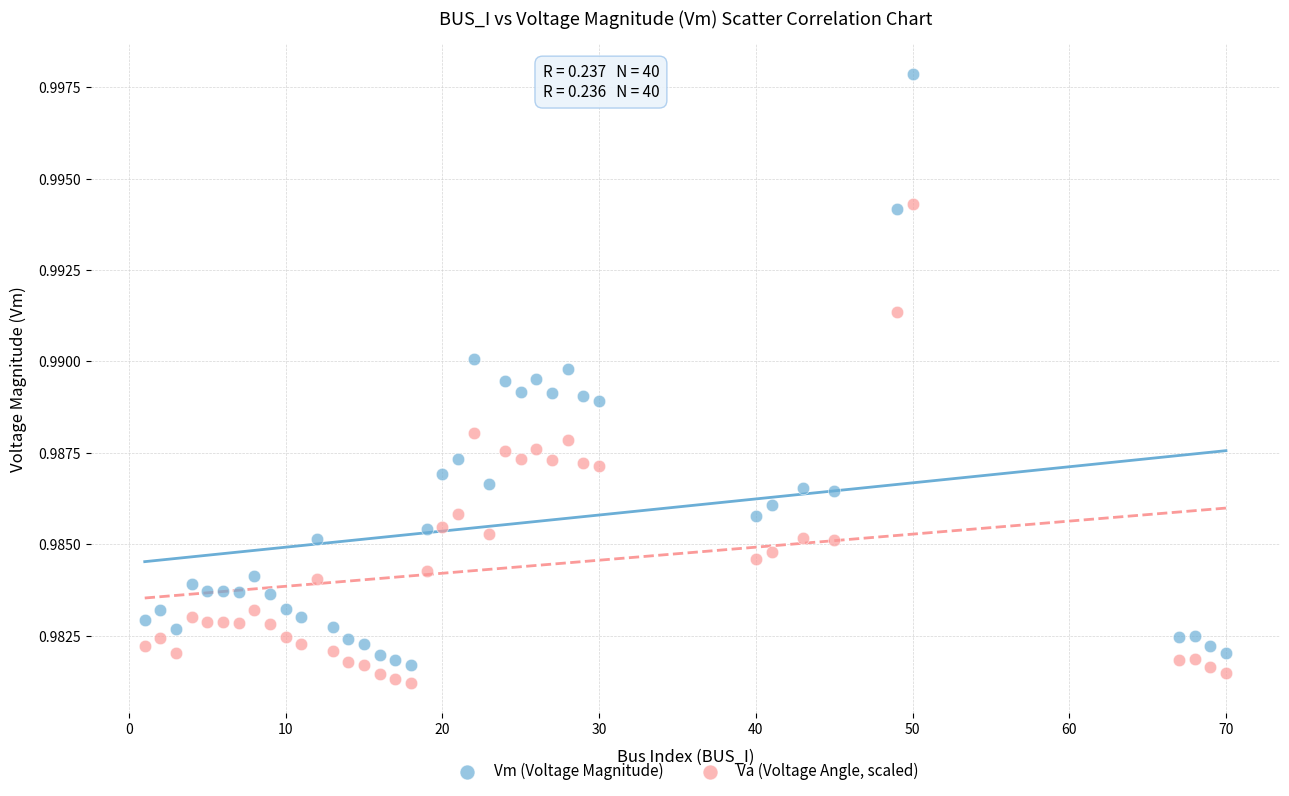

Which series reaches the maximum Y coordinate?

Vm (Voltage Magnitude)